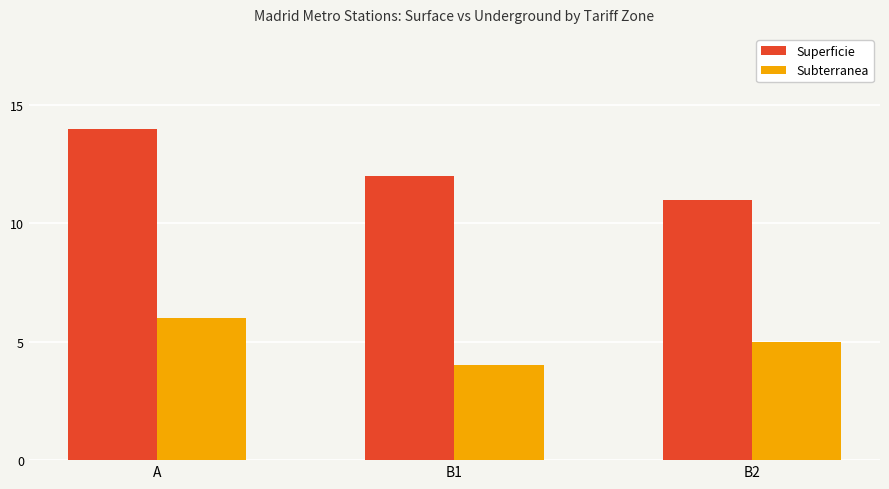

List the series in order of their peak value, lowest first.

Subterranea, Superficie